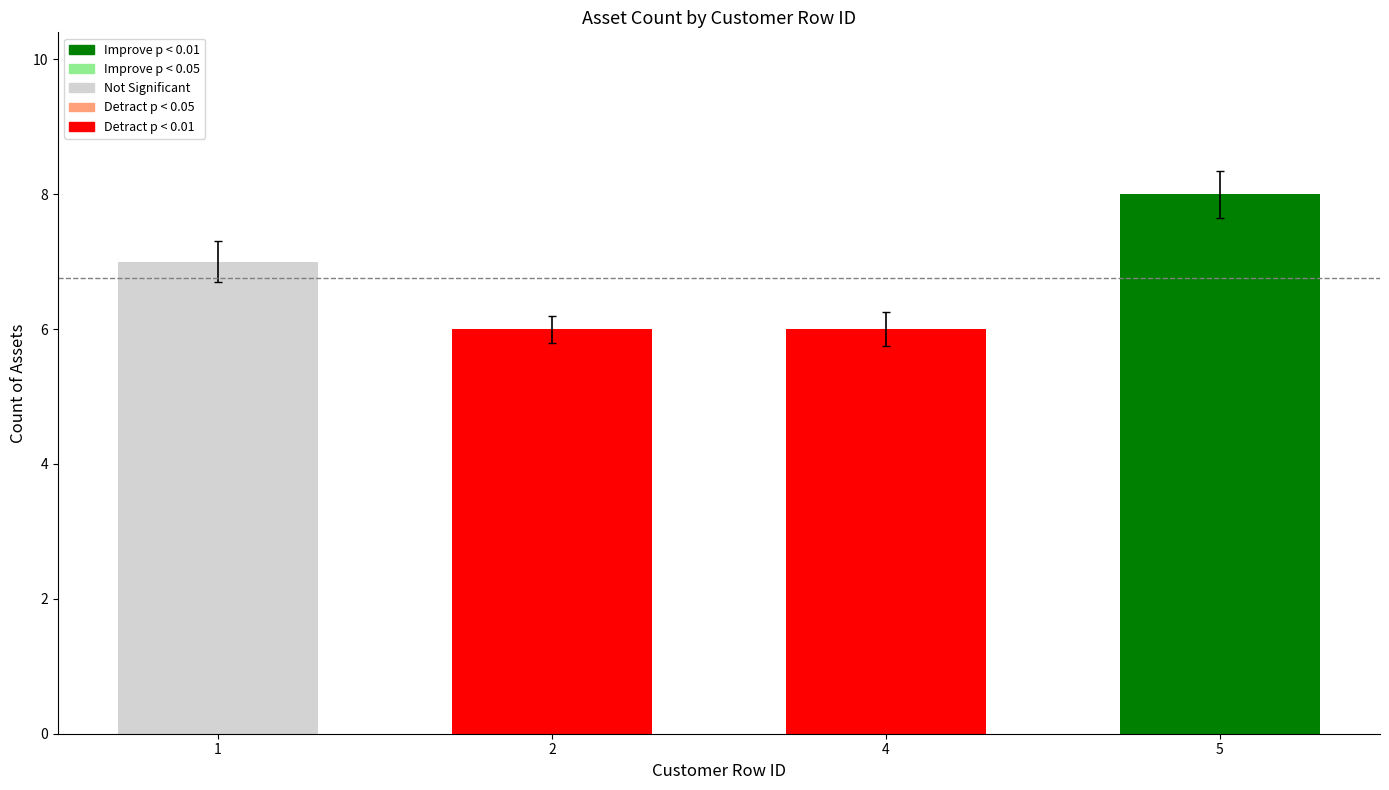

The value at 1 is 7. True or false?

True